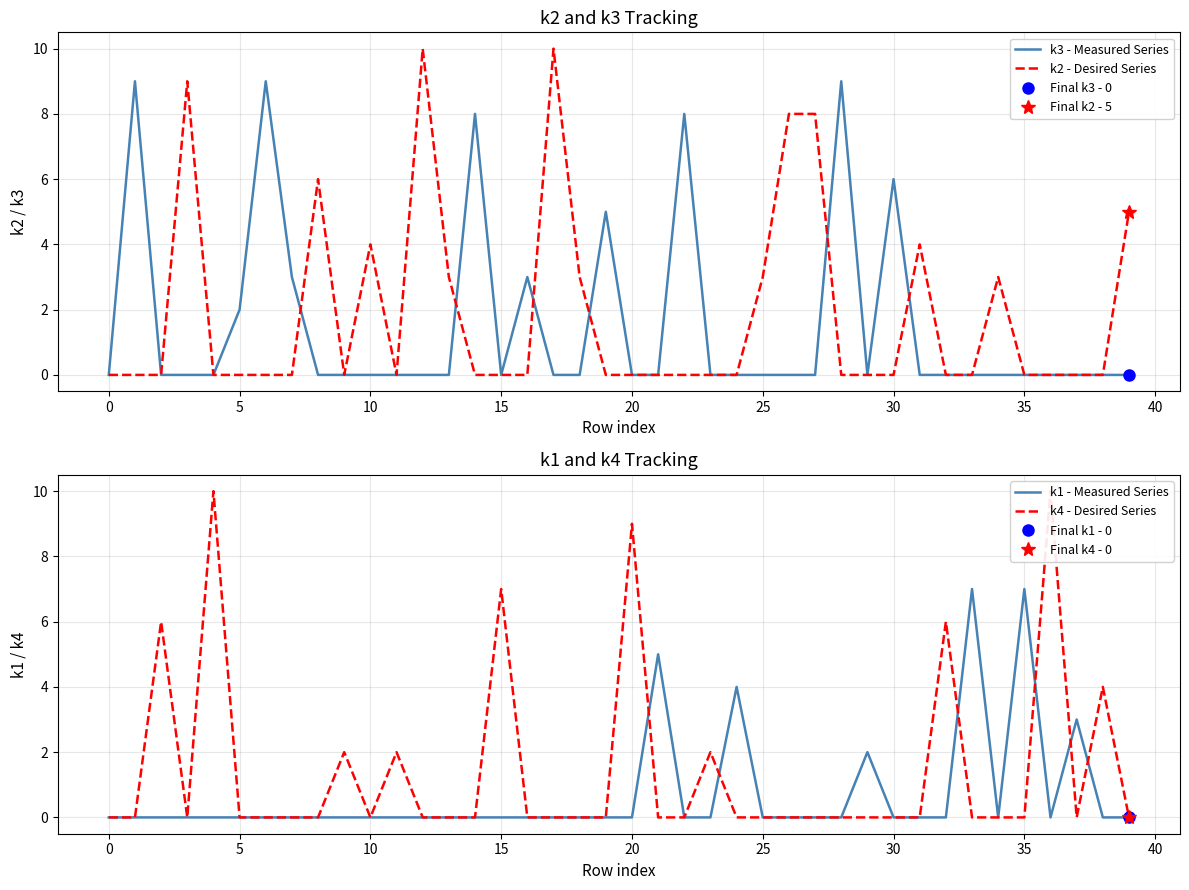

List the series in order of their peak value, highest first.

k2 - Desired Series, k4 - Desired Series, k3 - Measured Series, k1 - Measured Series